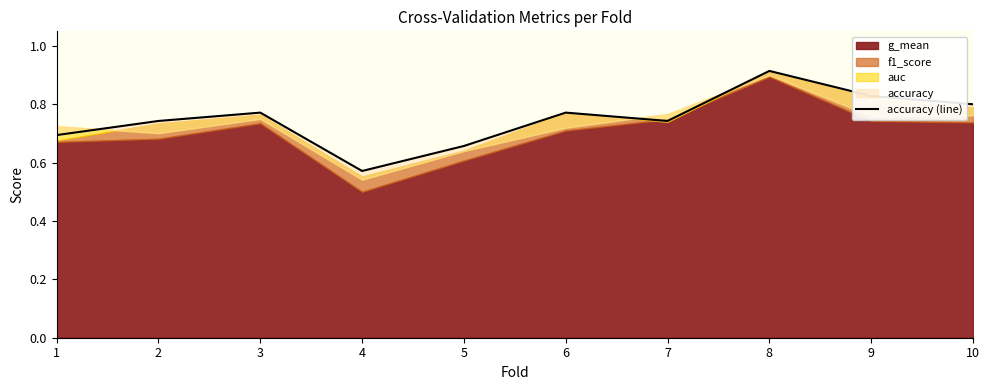

Rank the categories by value from lowest to highest.

4, 5, 1, 2, 7, 3, 6, 10, 9, 8